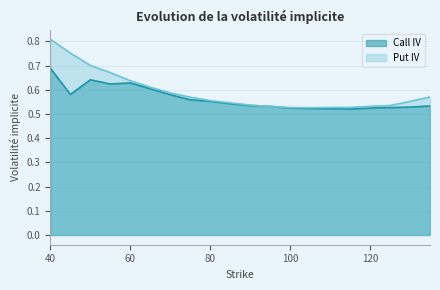

How many lines are shown in the chart?

2